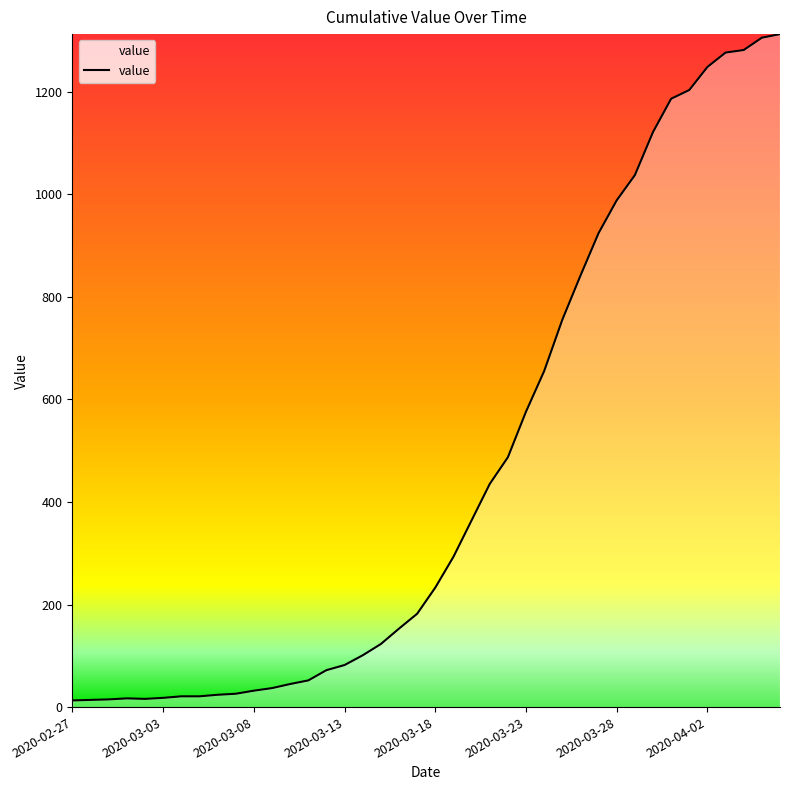

Does the chart have visible grid lines?

No